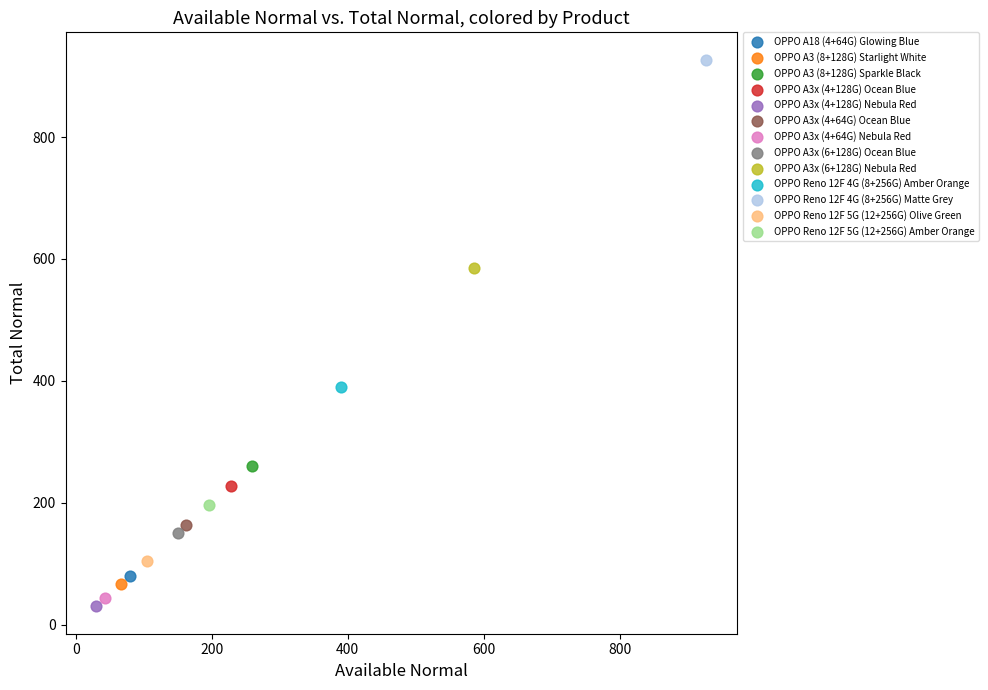

Which series contains the lowest Y value?

OPPO A3x (4+128G) Nebula Red